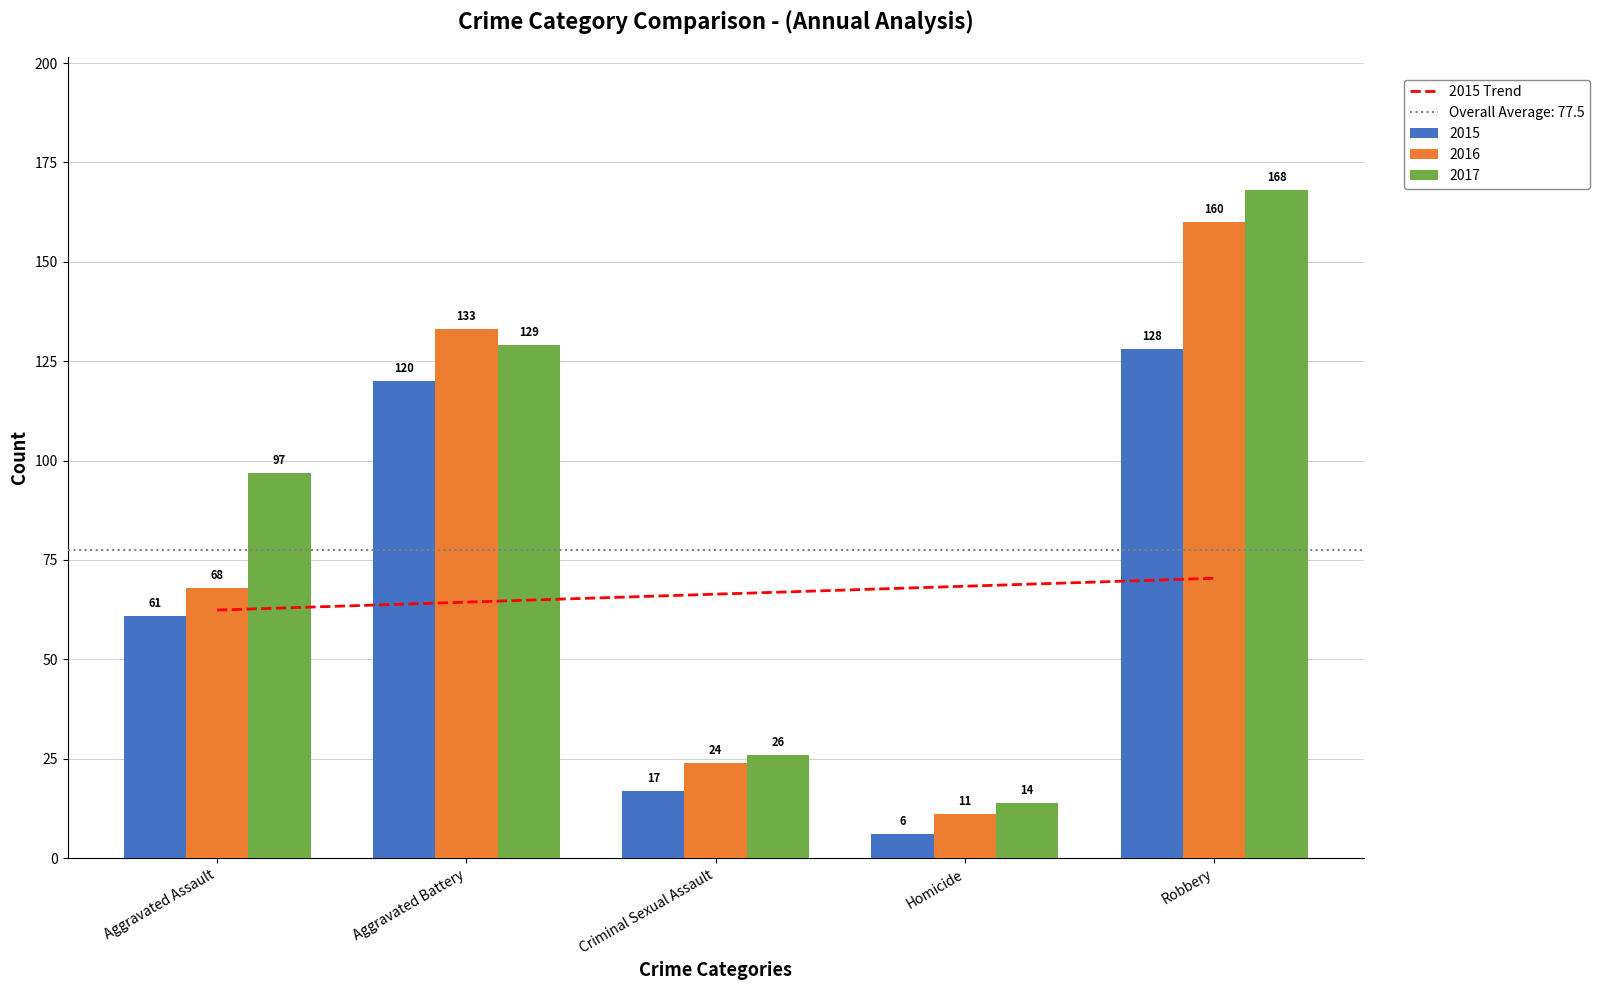

True or false: the data shows 99.0 at Robbery.

False